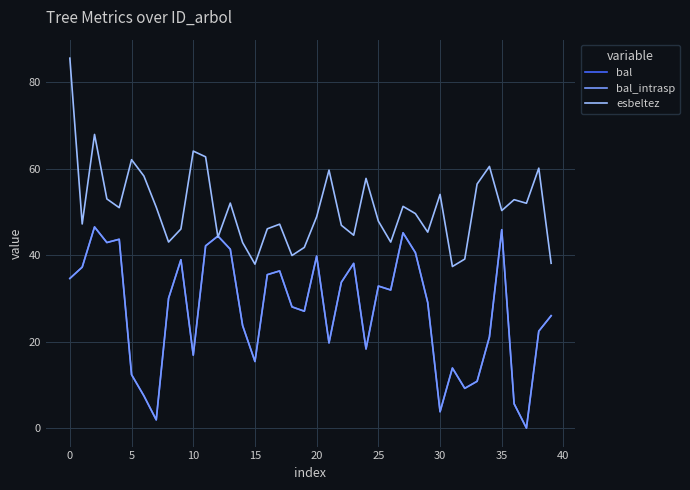

What is the difference between the maximum and second lowest values in the esbeltez series?

47.6